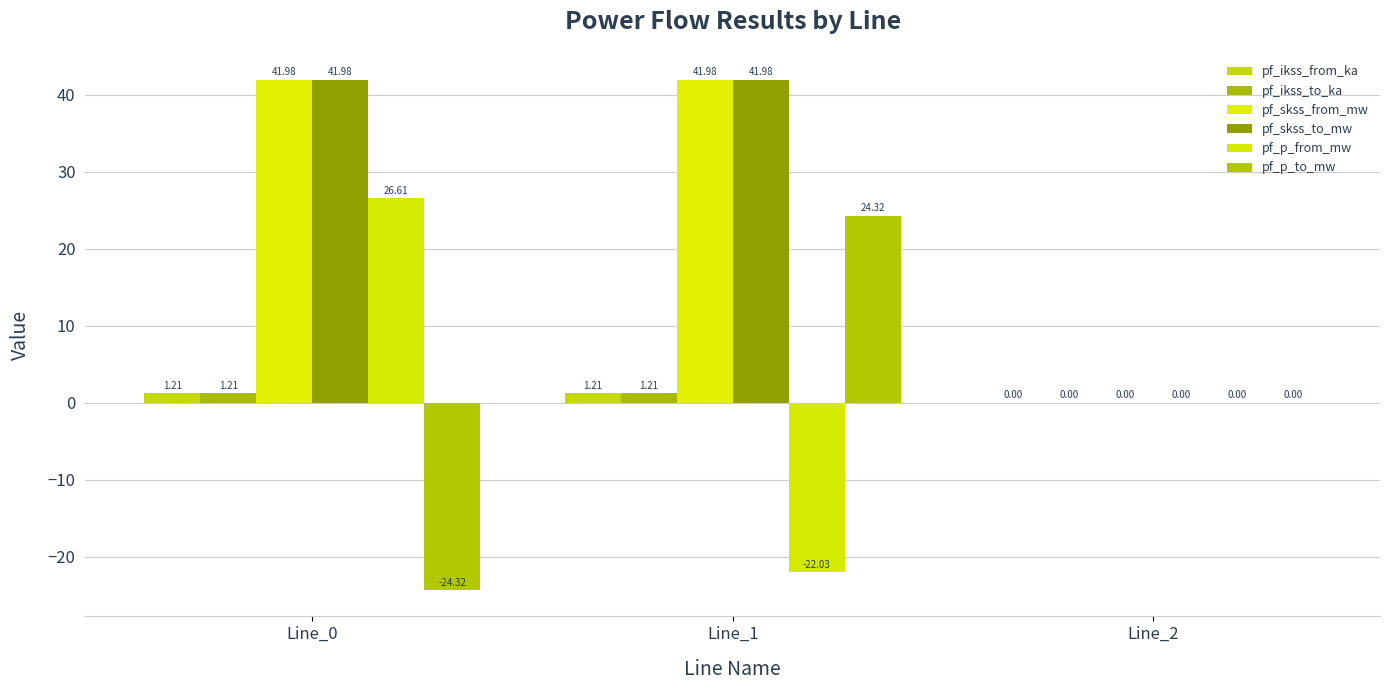

Reading right to left, list all the values displayed in this chart.

pf_ikss_from_ka: Line_2=0.0	Line_1=1.2	Line_0=1.2
pf_ikss_to_ka: Line_2=0.0	Line_1=1.2	Line_0=1.2
pf_skss_from_mw: Line_2=0.0	Line_1=42.0	Line_0=42.0
pf_skss_to_mw: Line_2=0.0	Line_1=42.0	Line_0=42.0
pf_p_from_mw: Line_2=0.0	Line_1=-22.0	Line_0=26.6
pf_p_to_mw: Line_2=0.0	Line_1=24.3	Line_0=-24.3